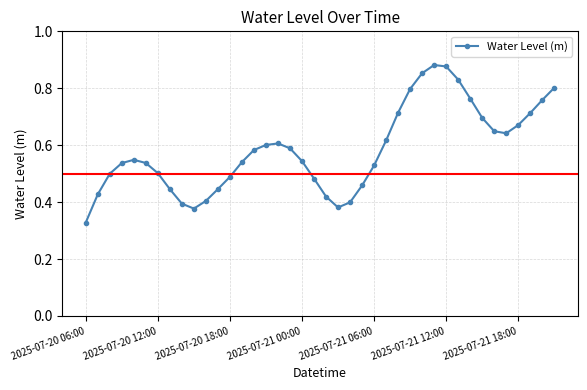

True or false: there are more than 2 points higher than both neighbors.

True